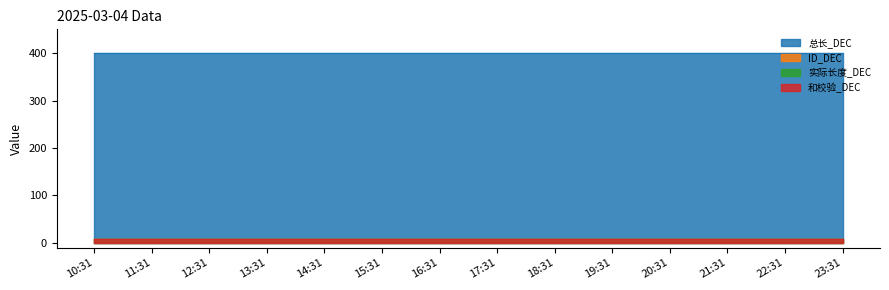

What are all the series names shown in the legend?

总长_DEC, ID_DEC, 实际长度_DEC, 和校验_DEC